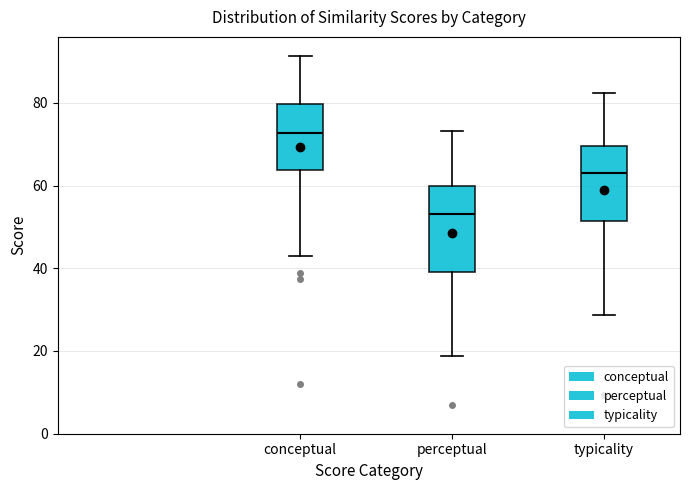

Which box is the tallest, from its lower edge to its upper edge?

perceptual